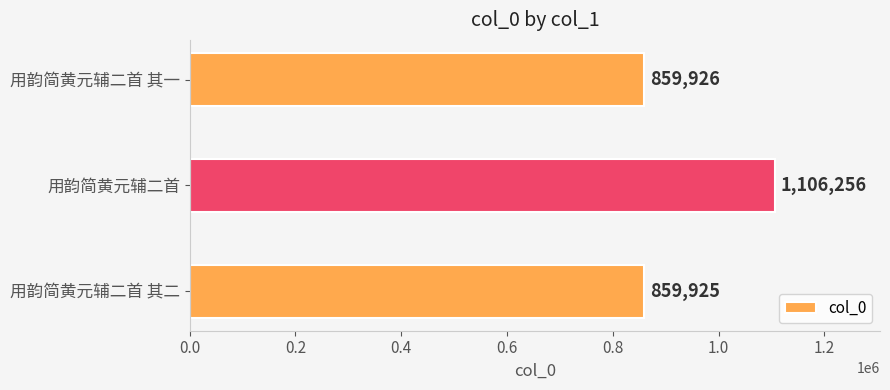

At which label is the value closest to 983090?

用韵简黄元辅二首 其一